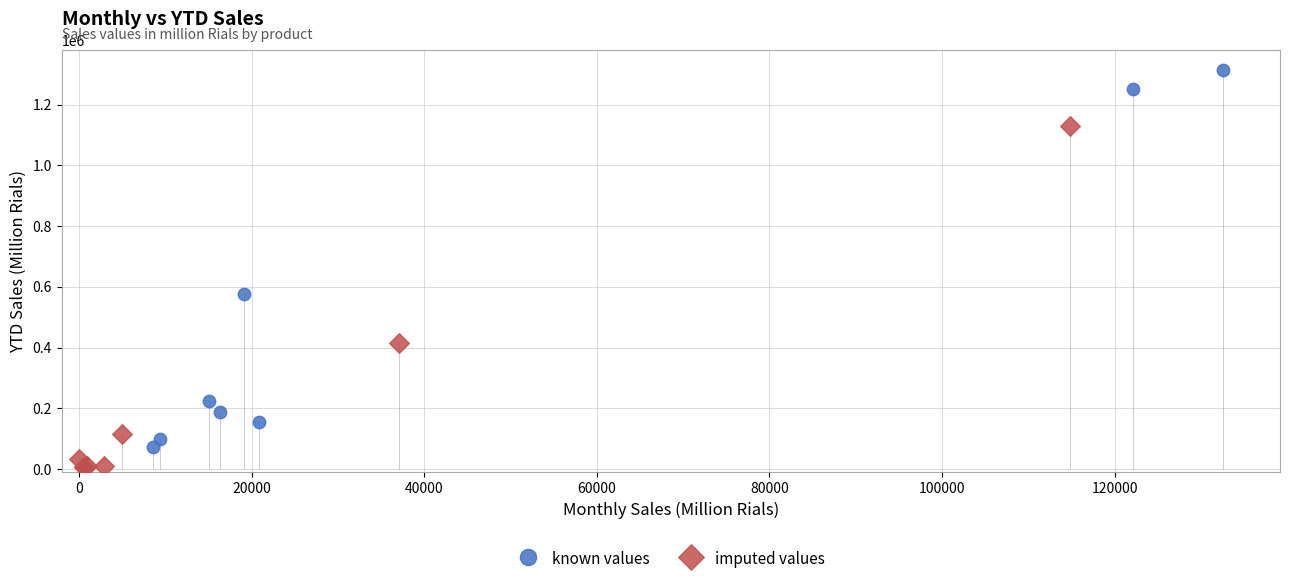

Which series contains the highest Y value?

known values